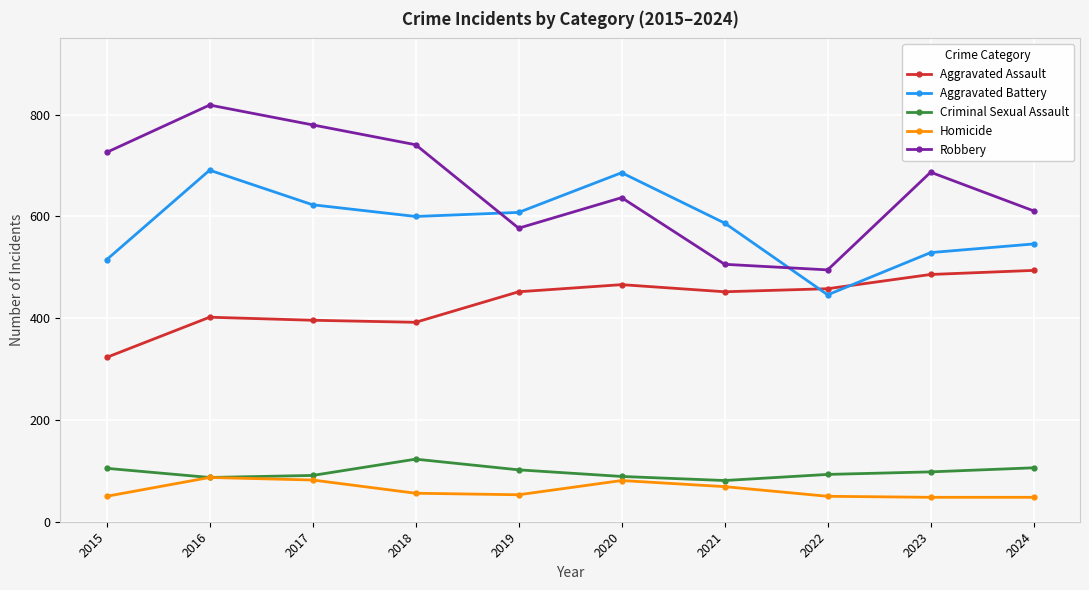

Rank the series by their maximum value, from highest to lowest.

Robbery, Aggravated Battery, Aggravated Assault, Criminal Sexual Assault, Homicide